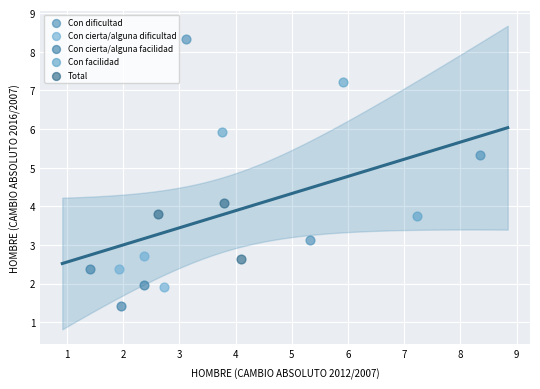

Which series reaches the minimum Y coordinate?

Con cierta/alguna facilidad